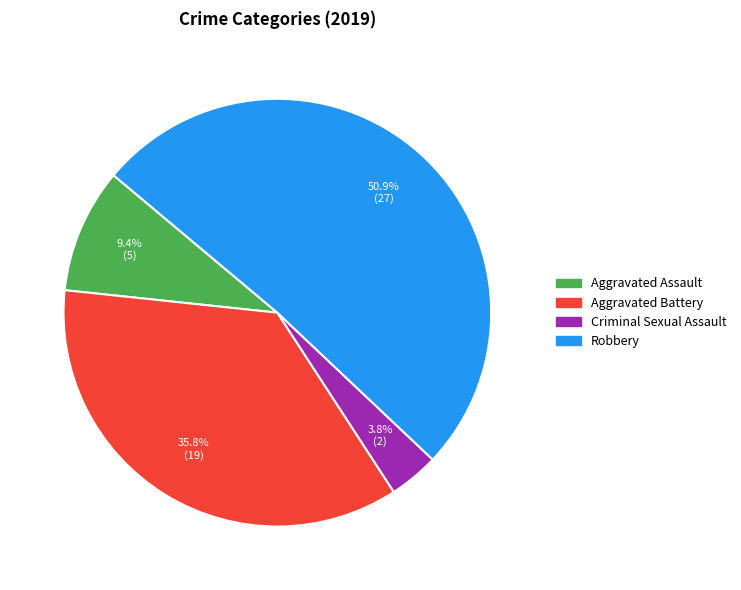

Does any single category account for the majority?

Yes